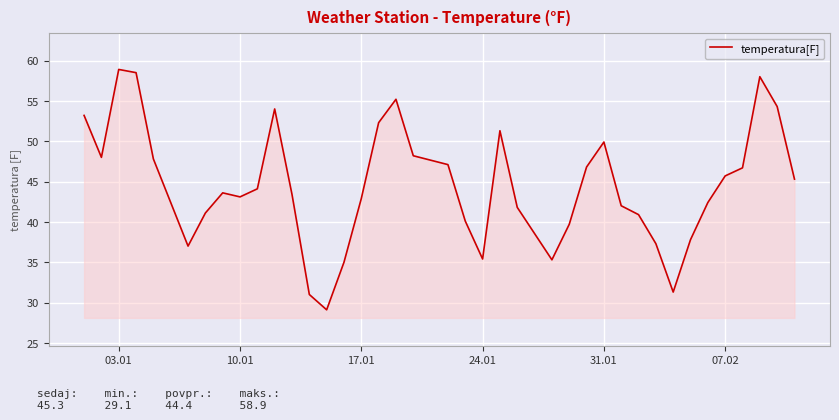

What is the difference between the maximum and minimum values?

29.8